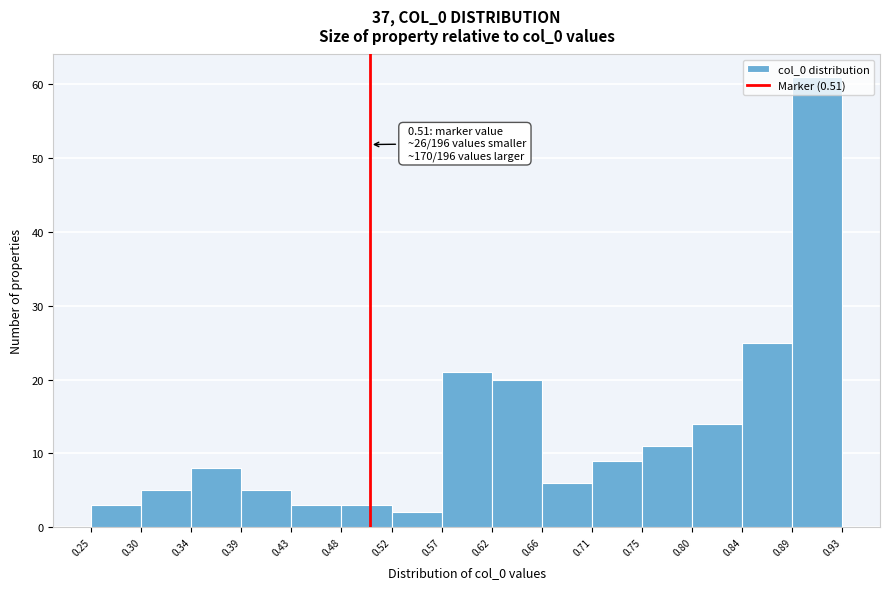

Over which range of the x-axis is the bar tallest?

0.89 to 0.93